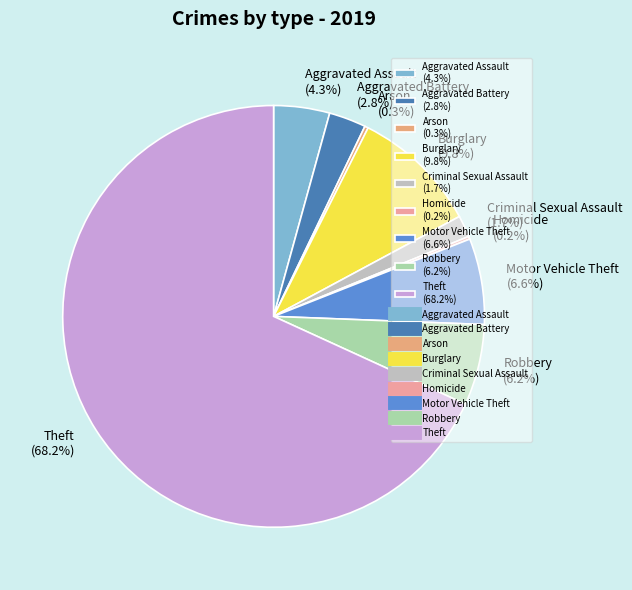

Which has a higher value, Aggravated Assault or Robbery?

Robbery